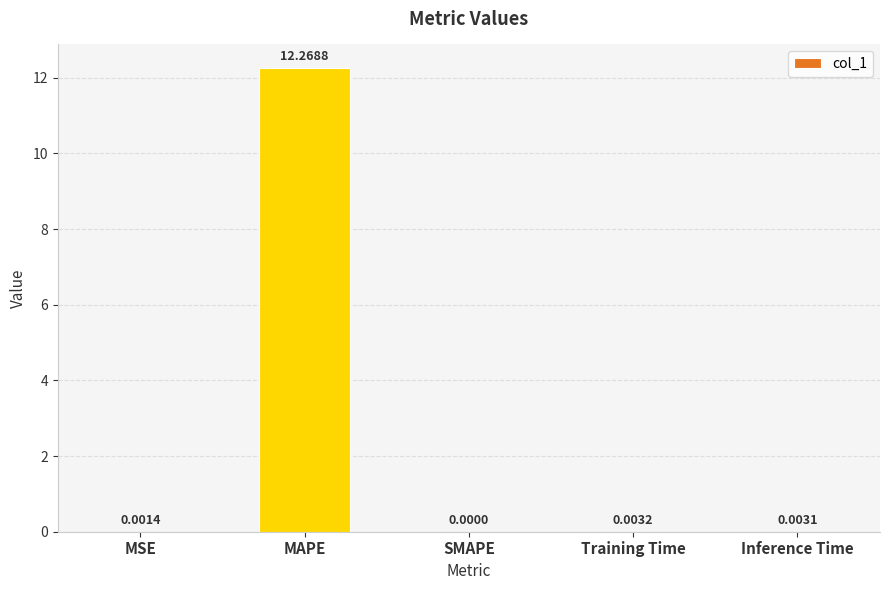

What is the sum of the values at Training Time and MAPE?

12.3